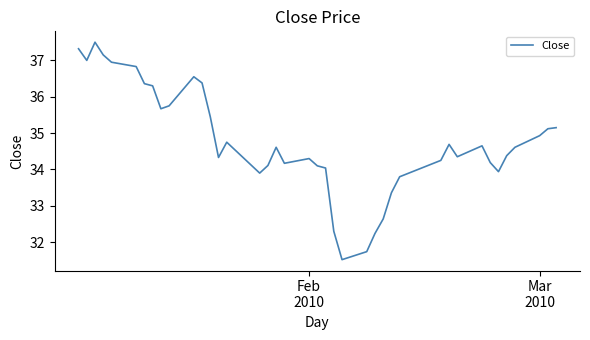

Is this an area chart (filled region under the line)?

No